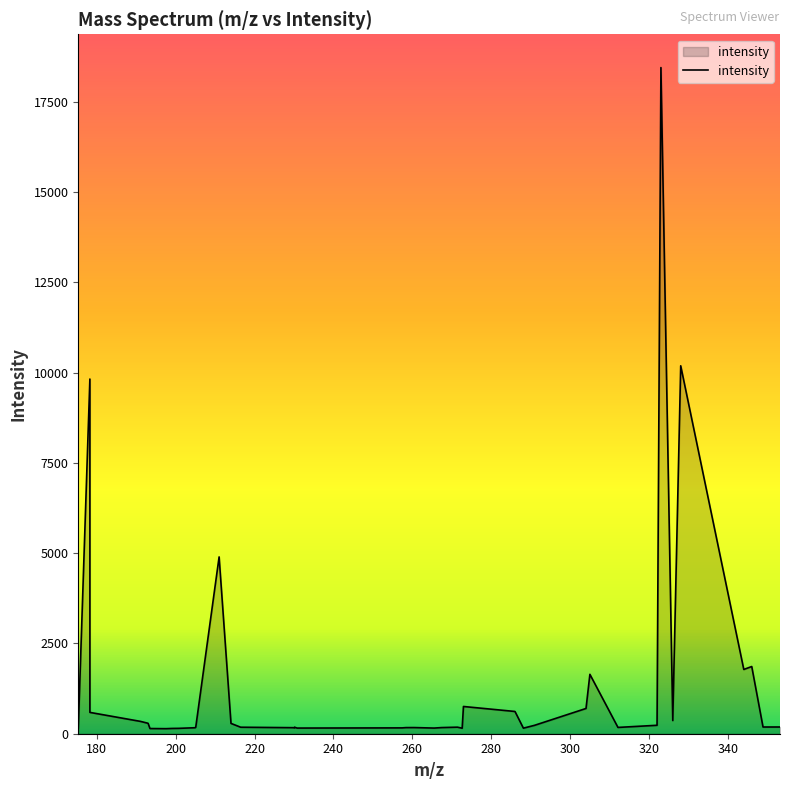

True or false: there are more than 2 points higher than both neighbors.

True